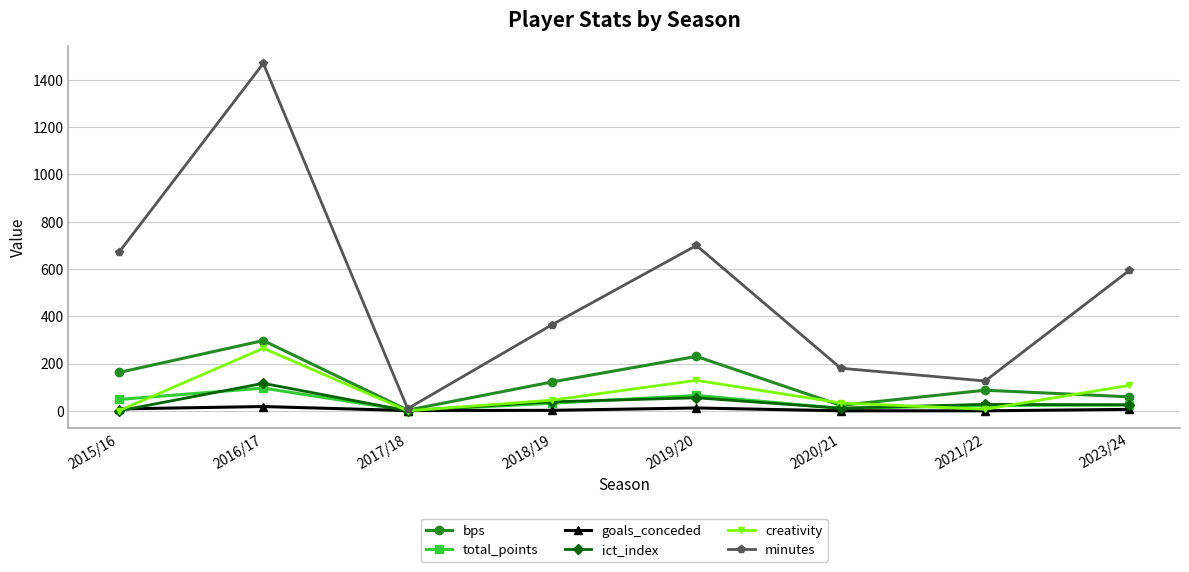

Rank the series by their maximum value, from lowest to highest.

goals_conceded, total_points, ict_index, creativity, bps, minutes